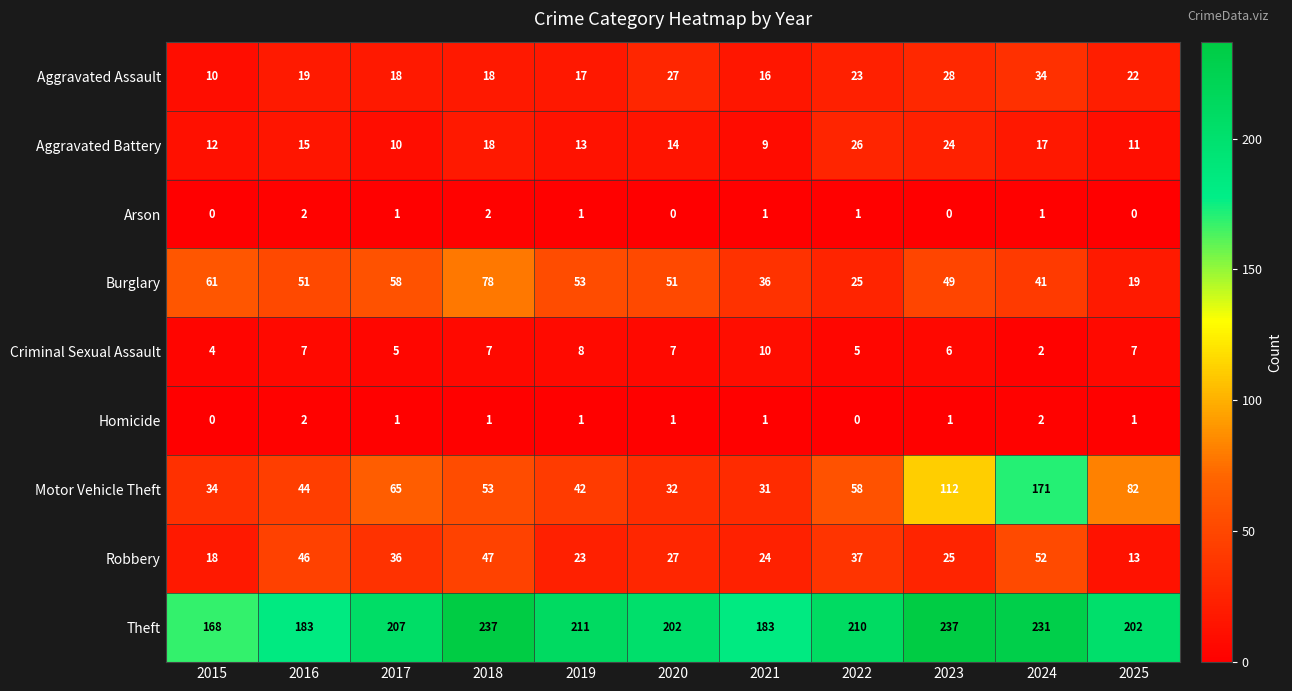

The Homicide series shows 1 at 2018. True or false?

True